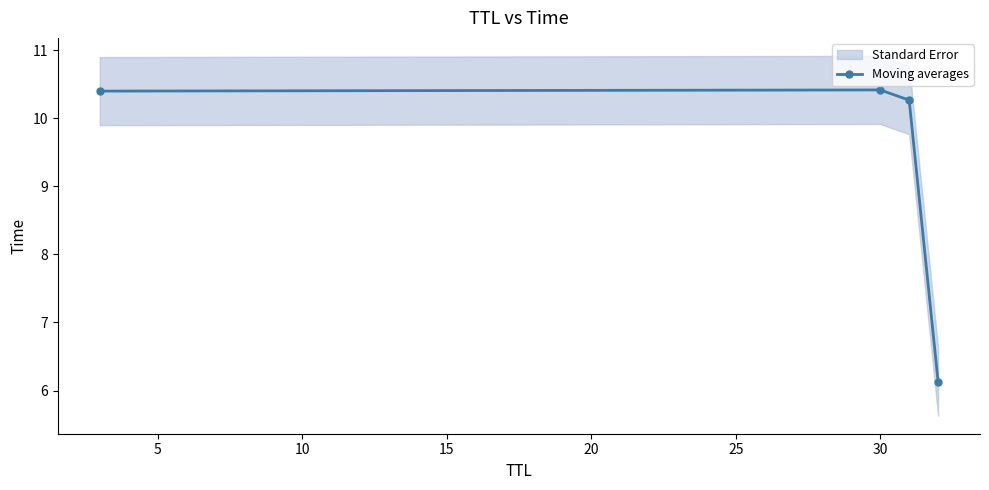

What is the lowest value of the Moving averages series?

6.1